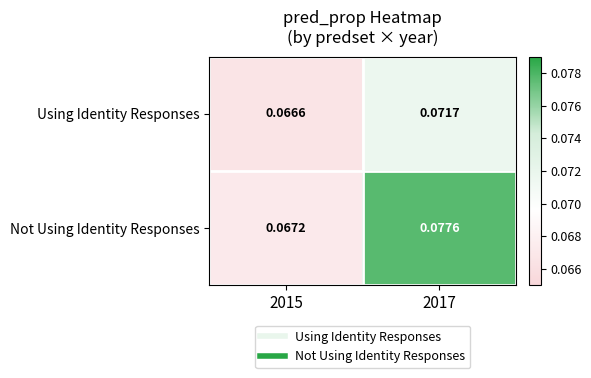

Which series has the largest total across all categories?

Not Using Identity Responses